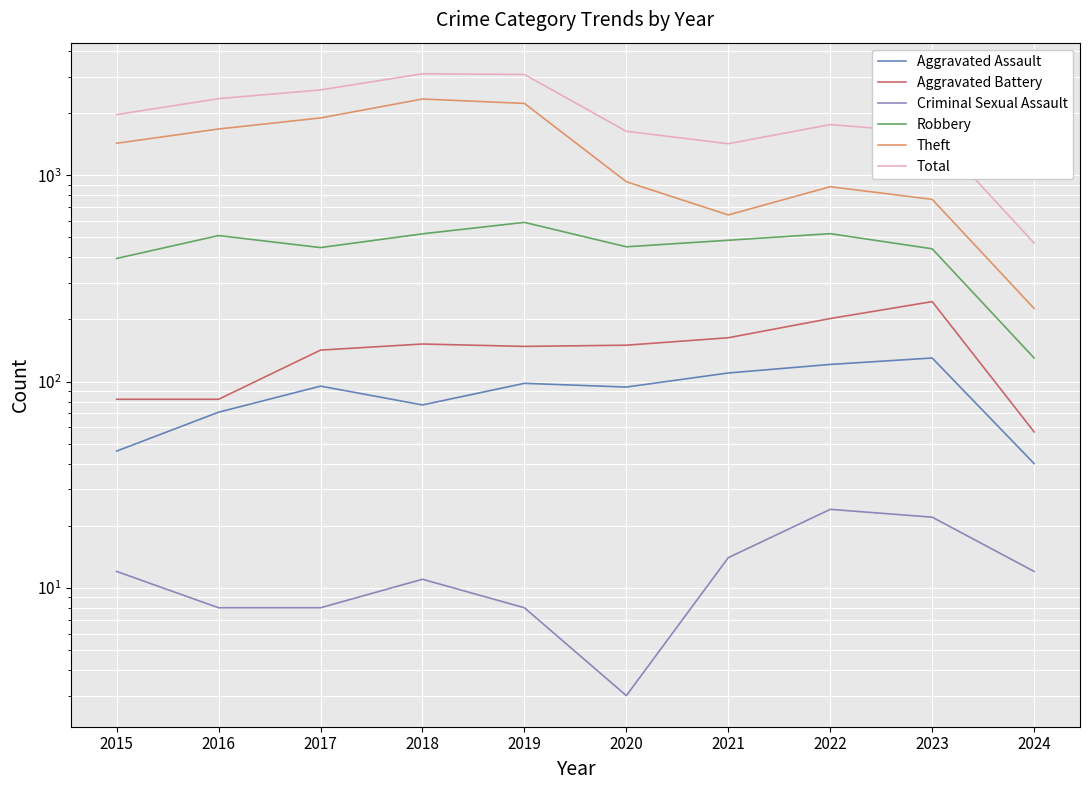

What is the sum of all Total values?

19992